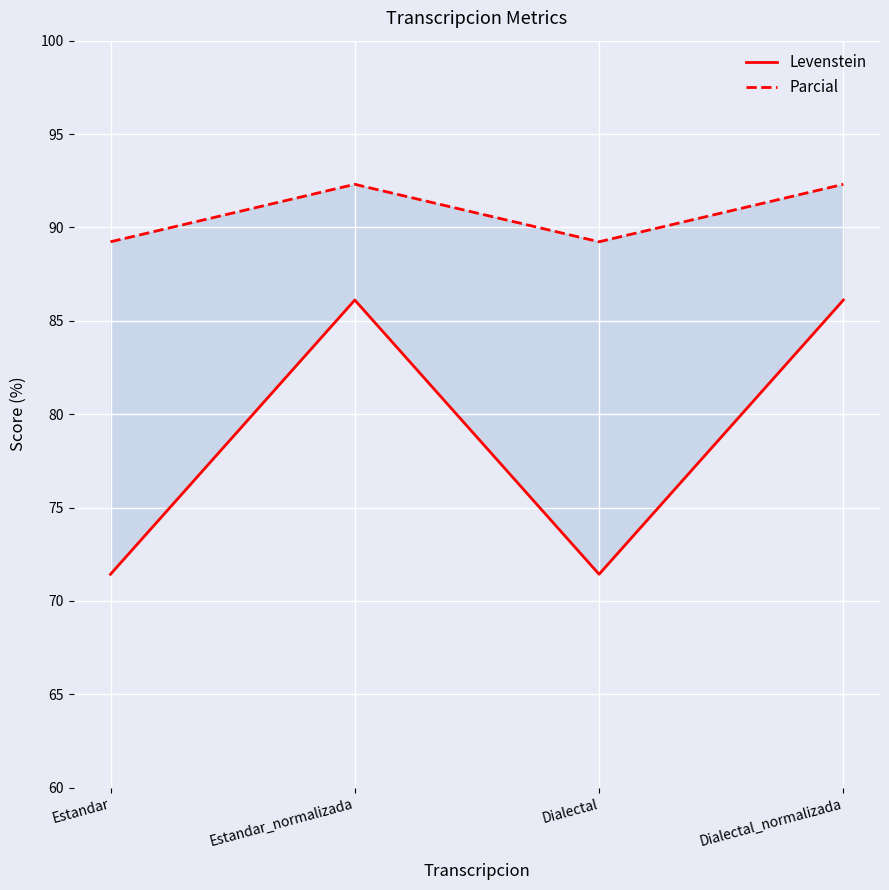

True or false: Levenstein and Parcial cross at least once.

False